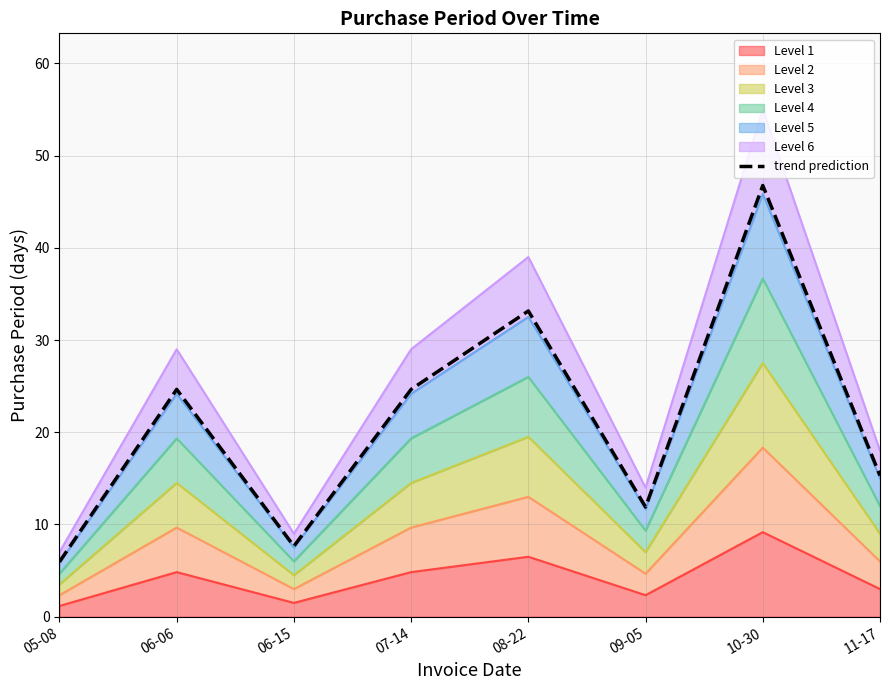

What is the average value?

21.2